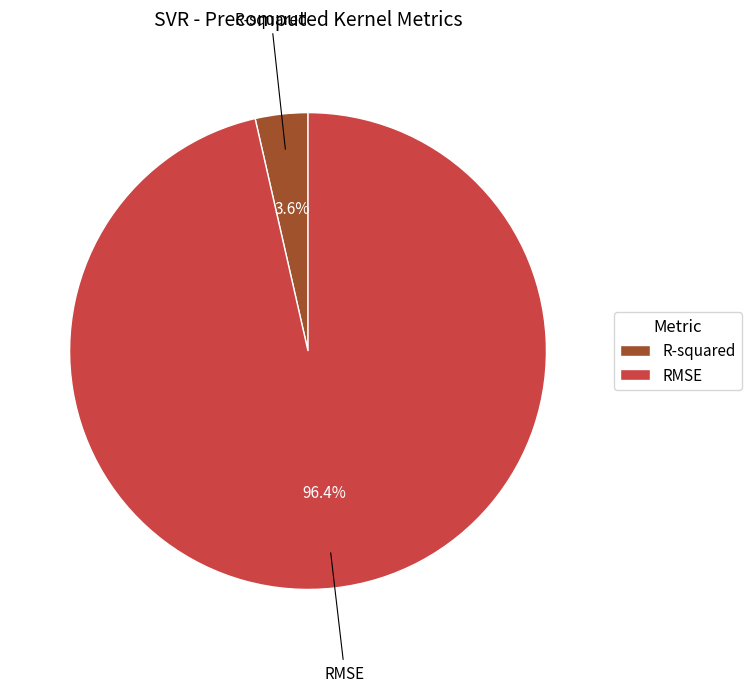

Between RMSE and R-squared, which is larger?

RMSE